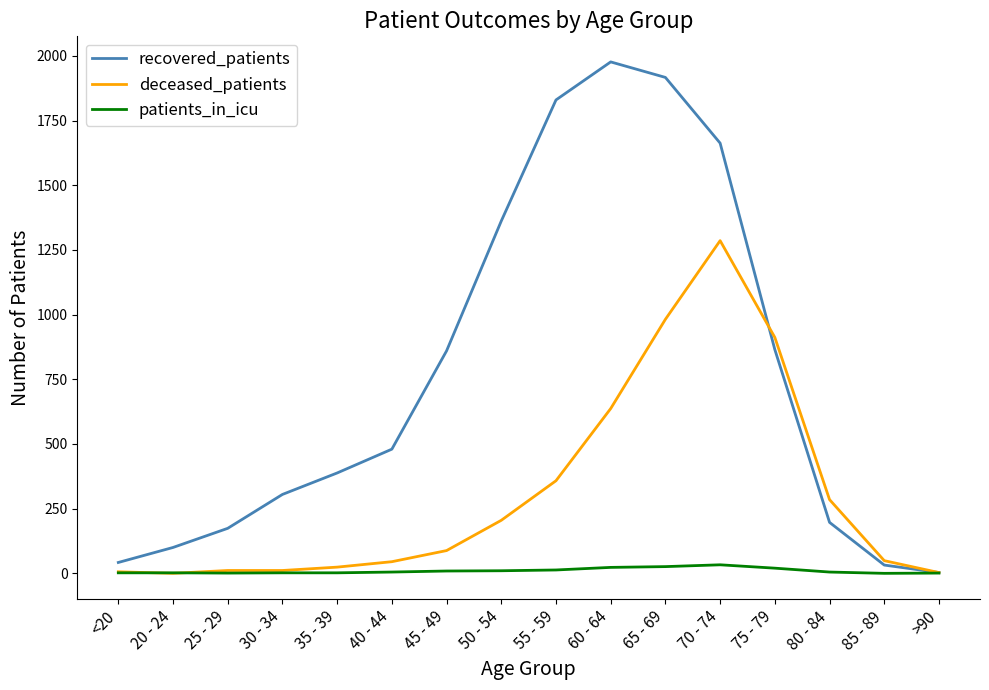

Which series changed the most between 60 - 64 and 75 - 79?

recovered_patients